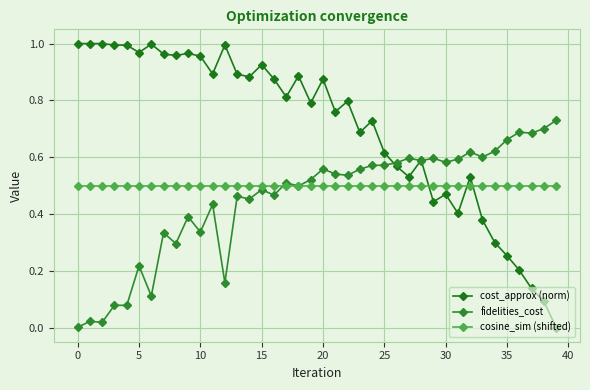

How many distinct data groups are displayed?

3